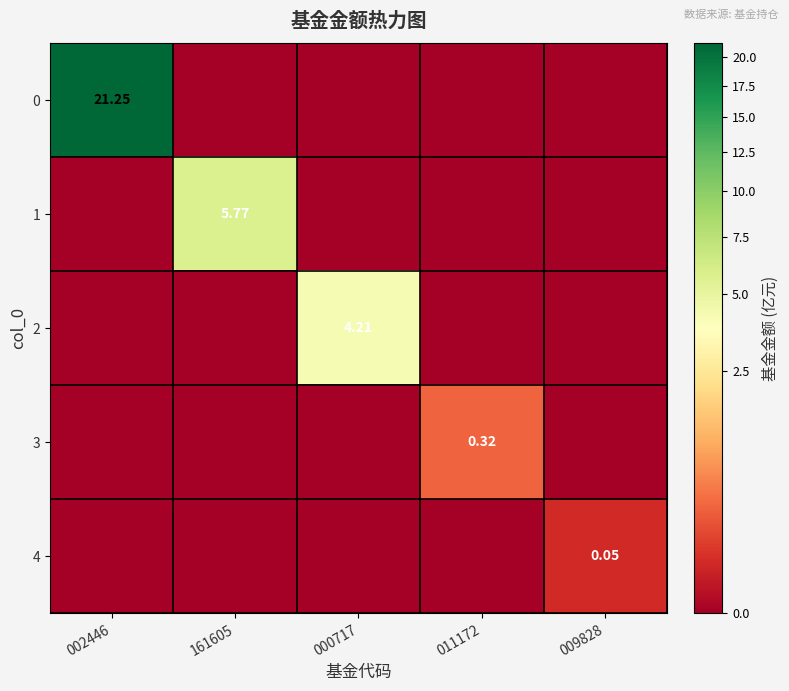

Which label corresponds to the largest value in the chart?

002446